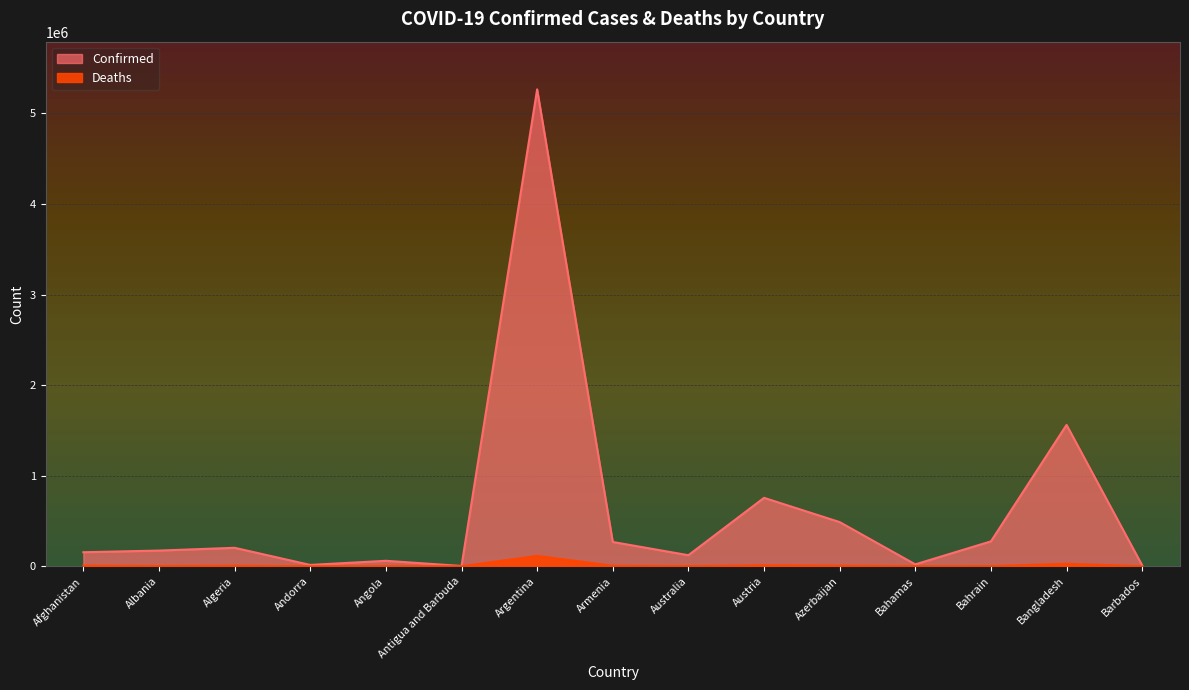

Which series has the largest total across all categories?

Confirmed